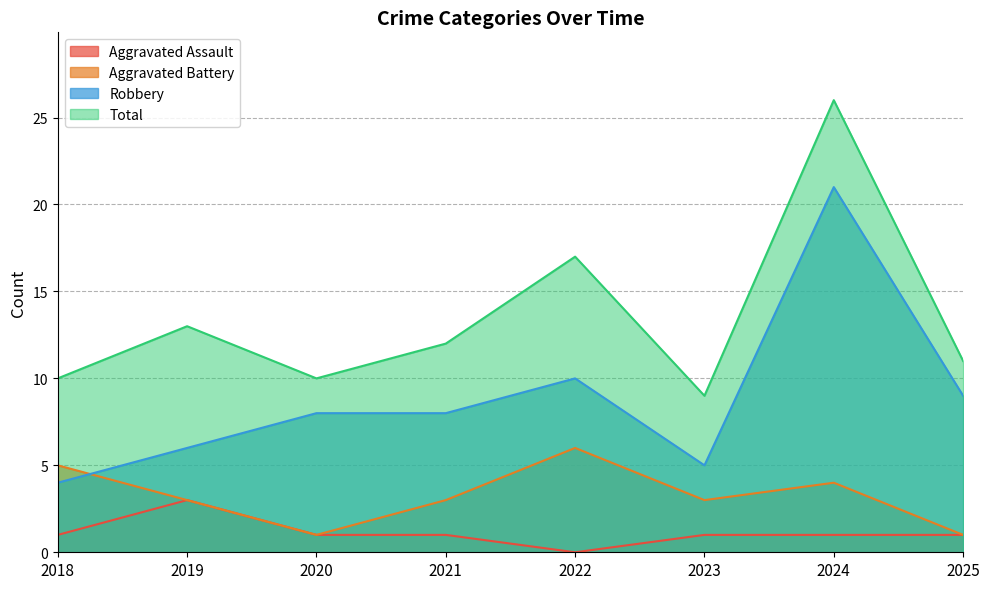

At which category is the sum across all series the highest?

2024